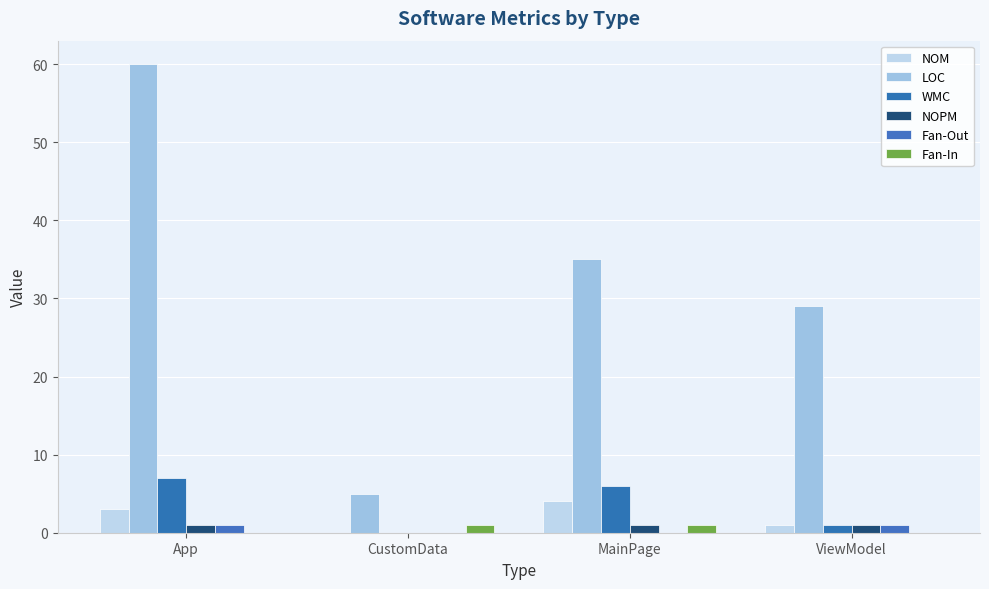

What is the label of the 3rd bar from the right?

CustomData